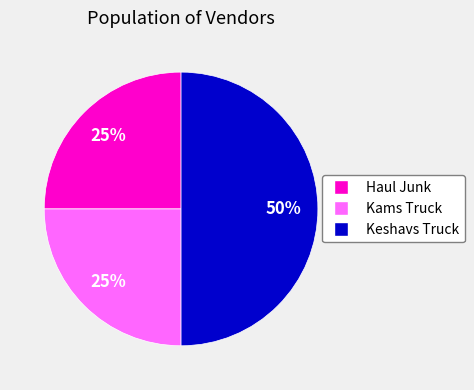

To the nearest percent, what is the difference between the Keshavs Truck and Haul Junk slice percentages?

25%